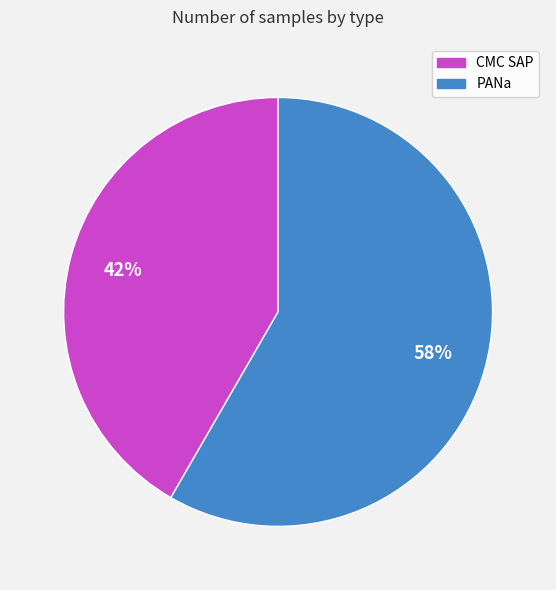

To the nearest percent, what percentage of the pie is CMC SAP?

42%